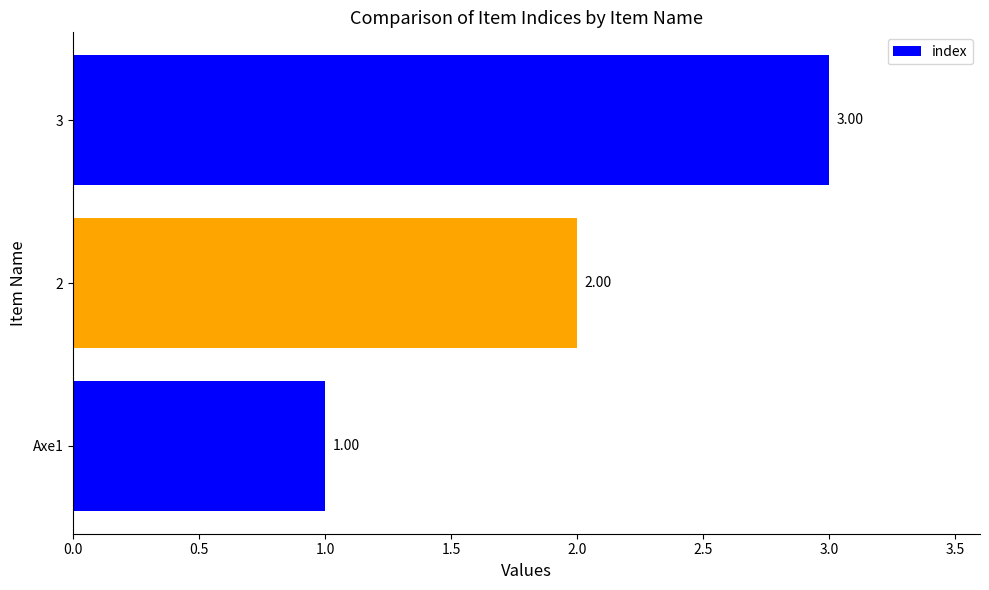

Rank the categories by value from highest to lowest.

3, 2, Axe1